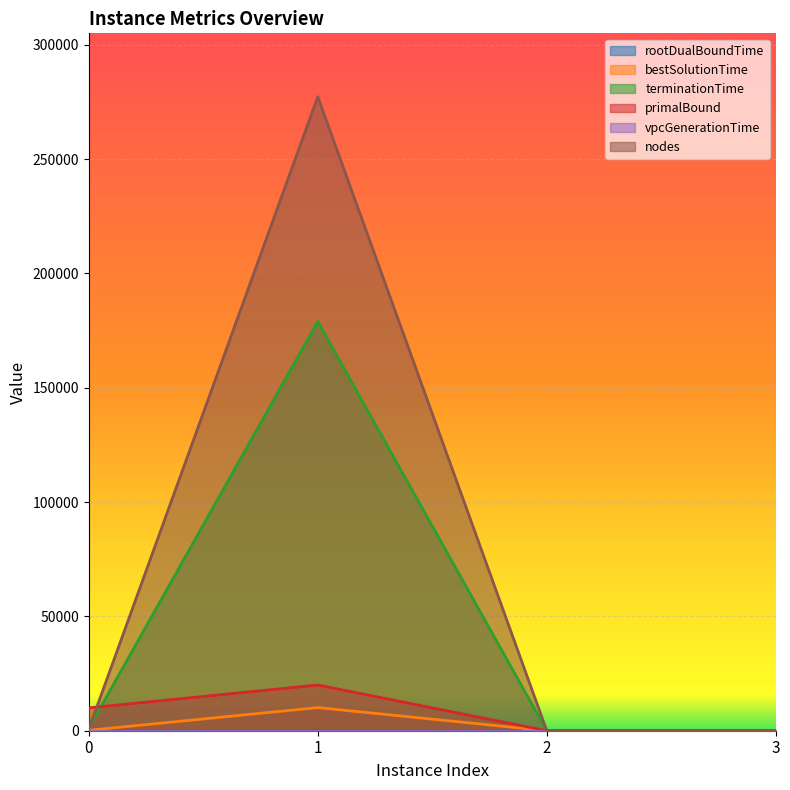

Reading left to right, extract all data points from this chart.

rootDualBoundTime: 32.2	55.3	4.3	5.3
bestSolutionTime: 181.9	10120.0	0.0	0.0
terminationTime: 1062.9	178987.5	10.7	13.2
primalBound: 10000.0	20000.0	0.0	0.0
vpcGenerationTime: 0.0	0.0	0.0	0.0
nodes: 660.0	277315.0	0.0	0.0